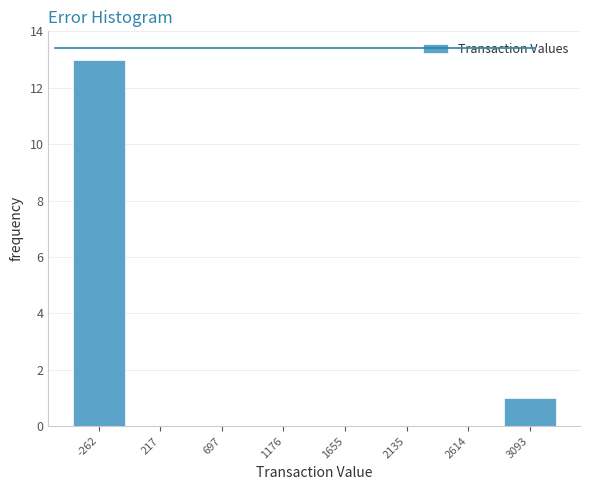

Reading left to right, what are all the values shown in this chart?

-262=13	217=0	697=0	1176=0	1655=0	2135=0	2614=0	3093=1